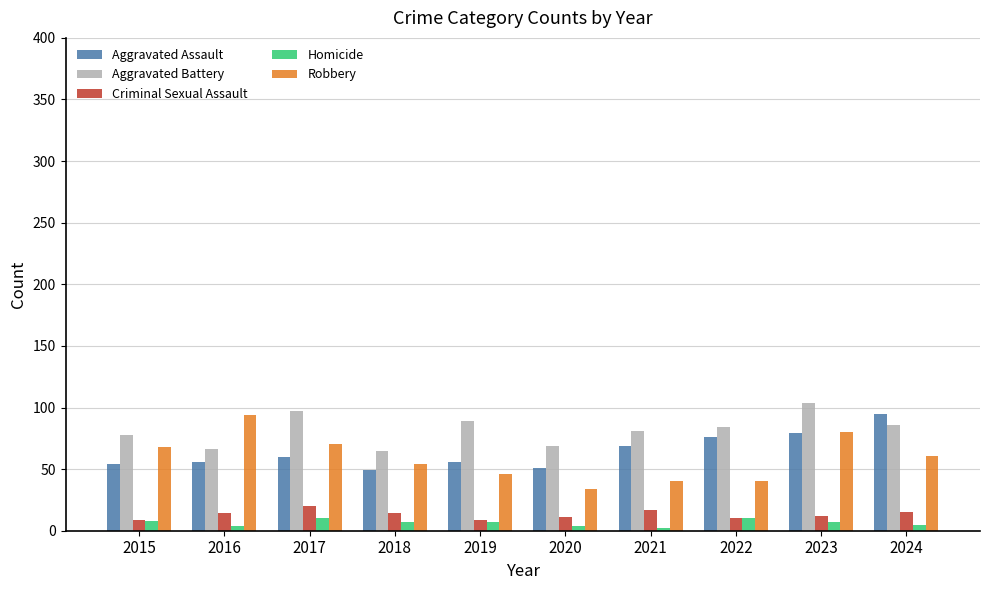

At 2016, list the series in order from smallest to largest.

Homicide, Criminal Sexual Assault, Aggravated Assault, Aggravated Battery, Robbery